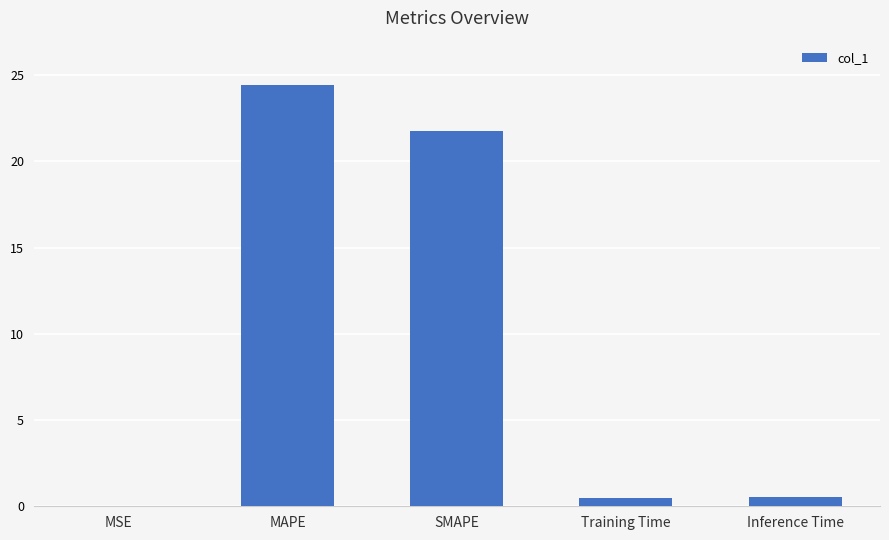

What is the sum of all values?

47.2